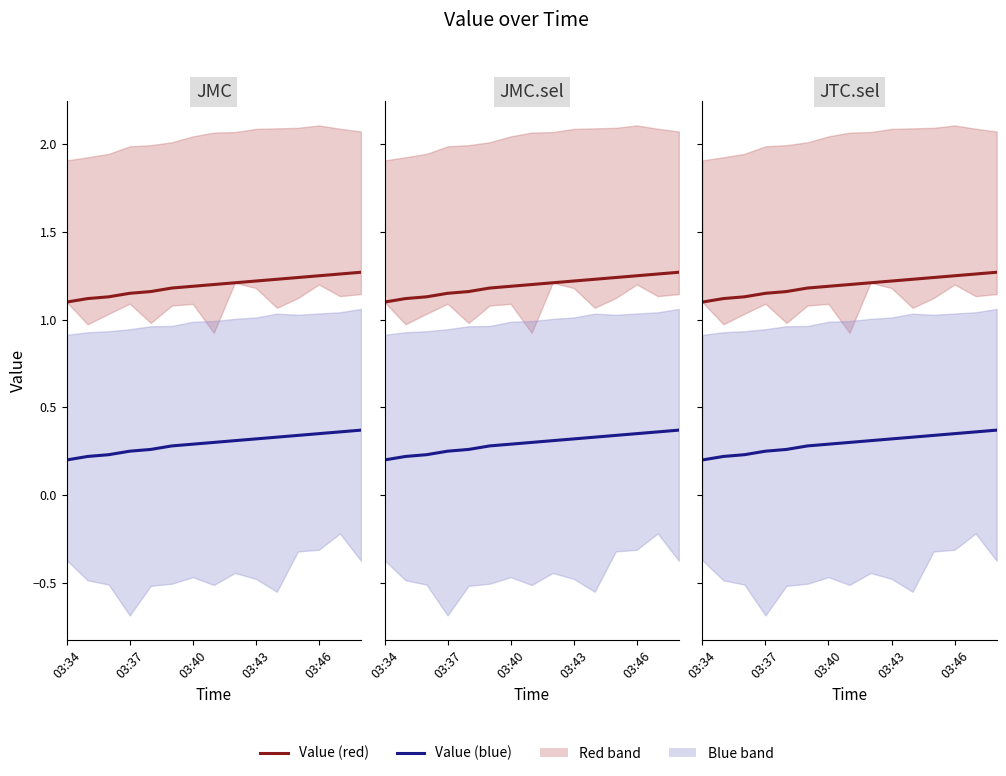

What is the minimum value shown in the chart?

0.2